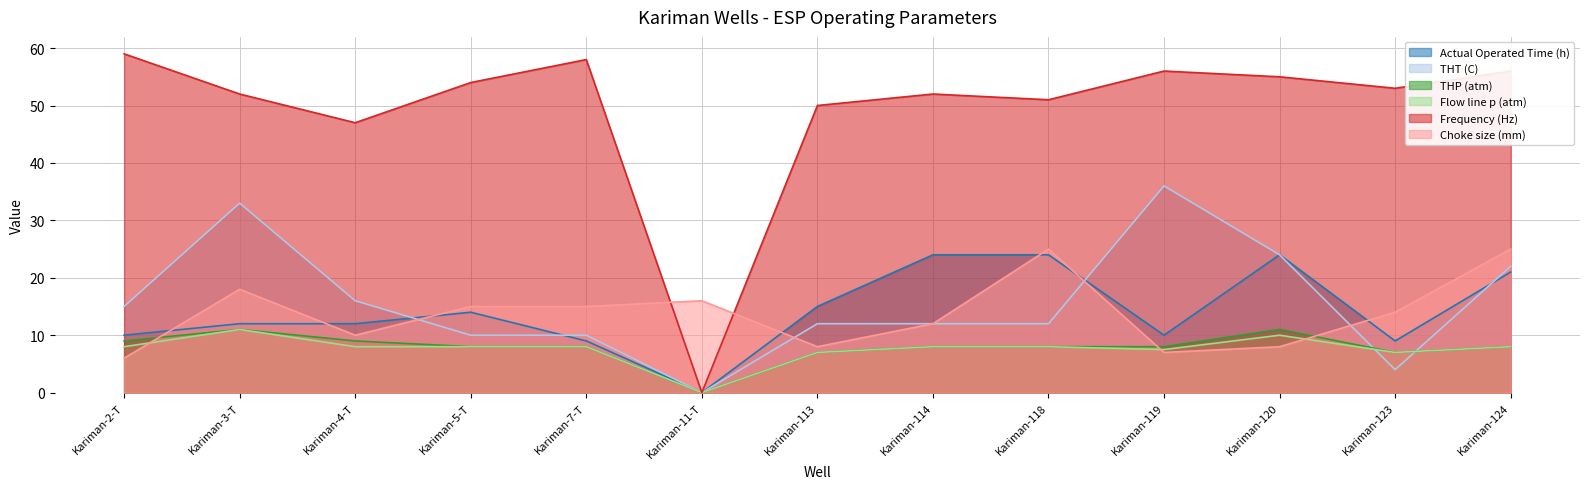

What is the maximum value shown in the chart?

59.0